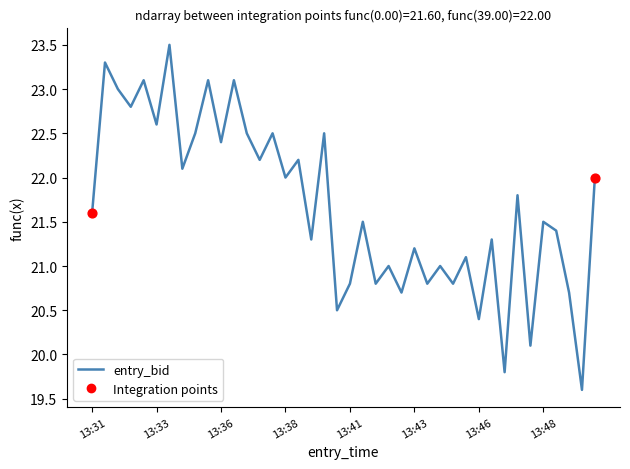

What is the smallest value displayed?

19.6